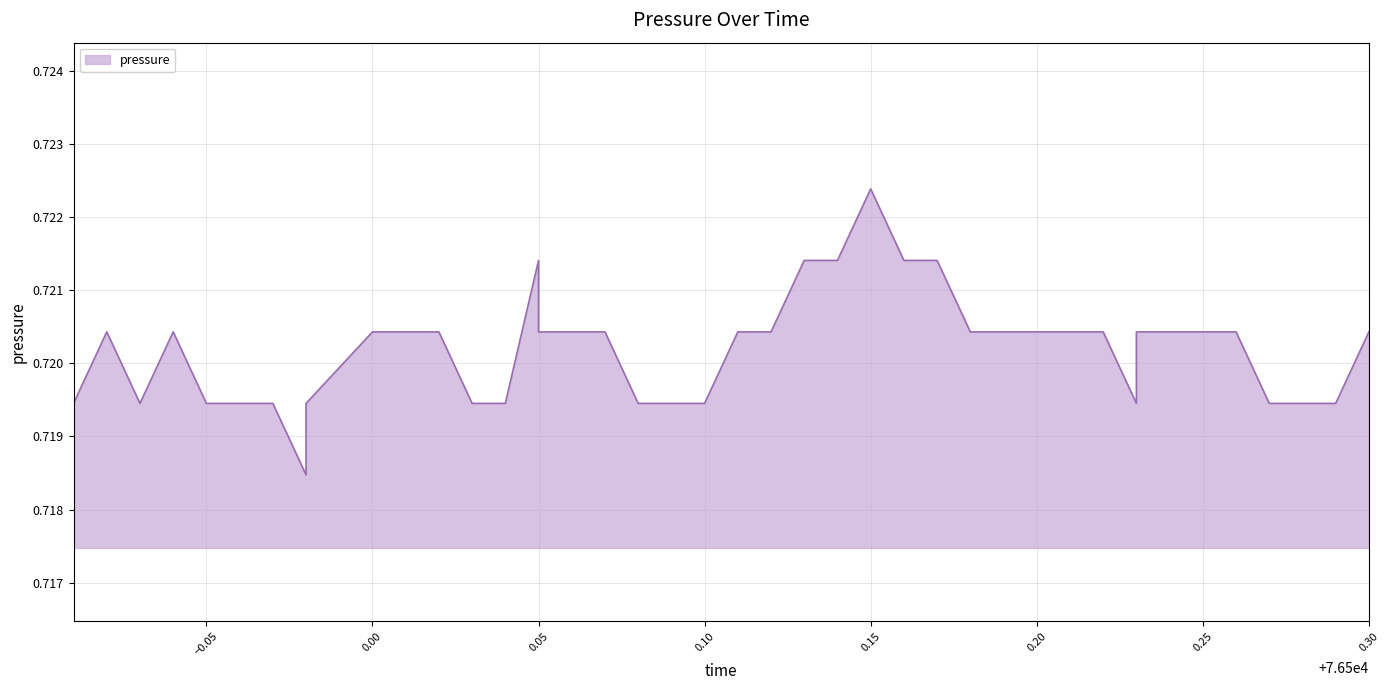

Which category has the highest value across all series?

0.15